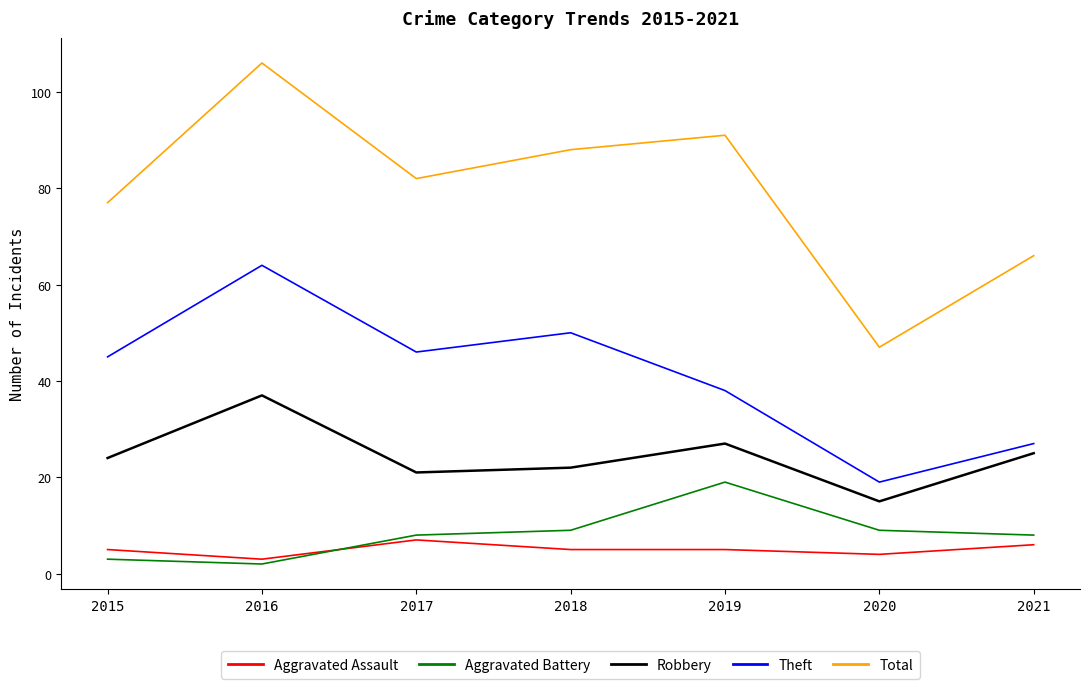

Read the Total value at 2016.

106